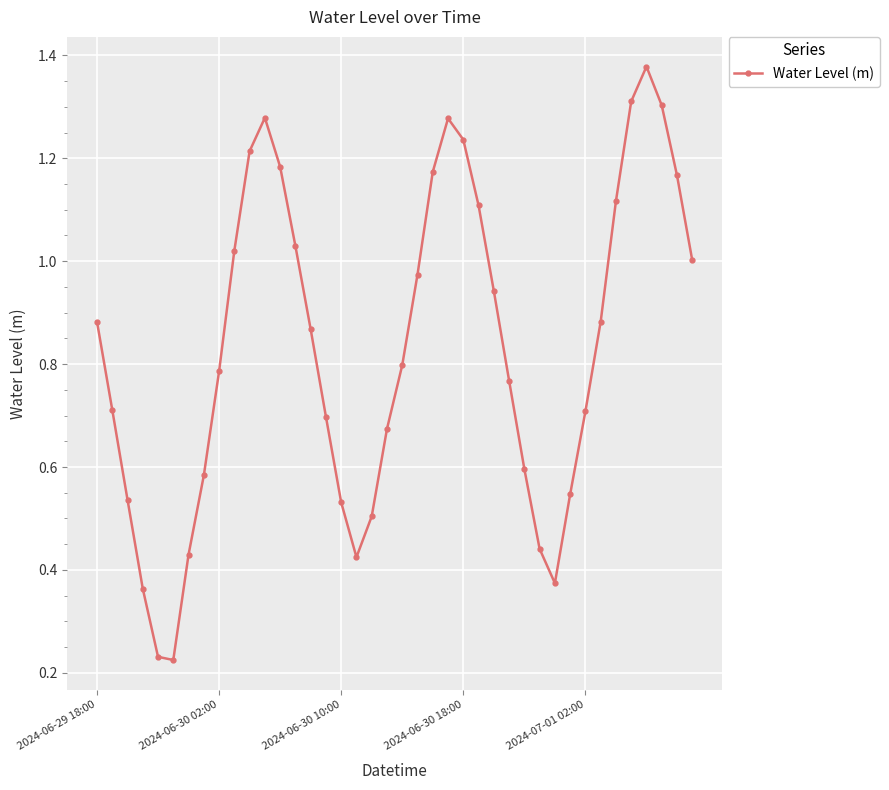

True or false: the data has more than 1 interior local peaks.

True